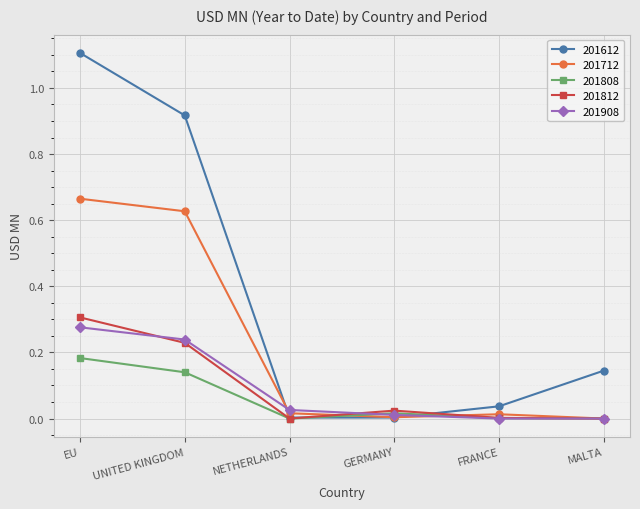

What are all the series names shown in the legend?

201612, 201712, 201808, 201812, 201908